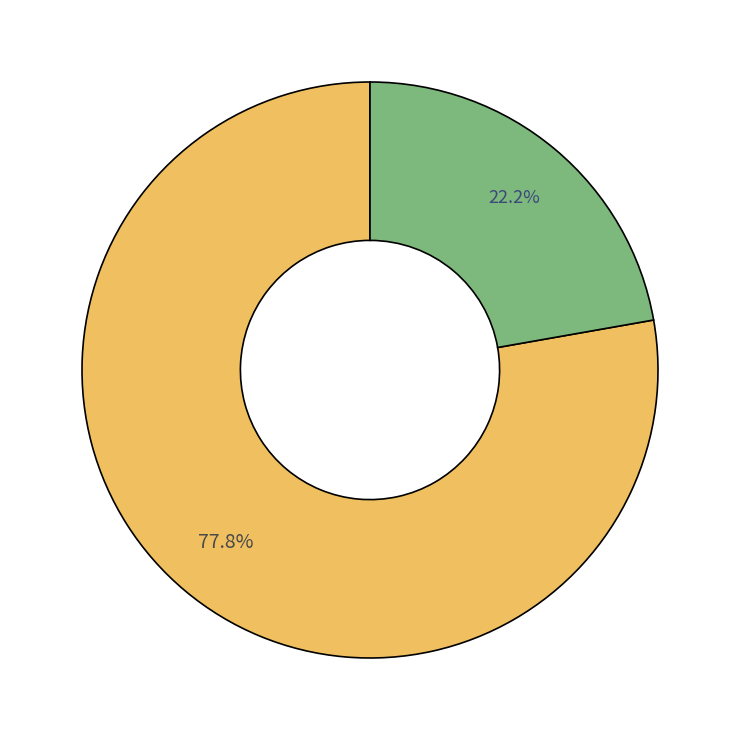

How many segments does this pie chart have?

2